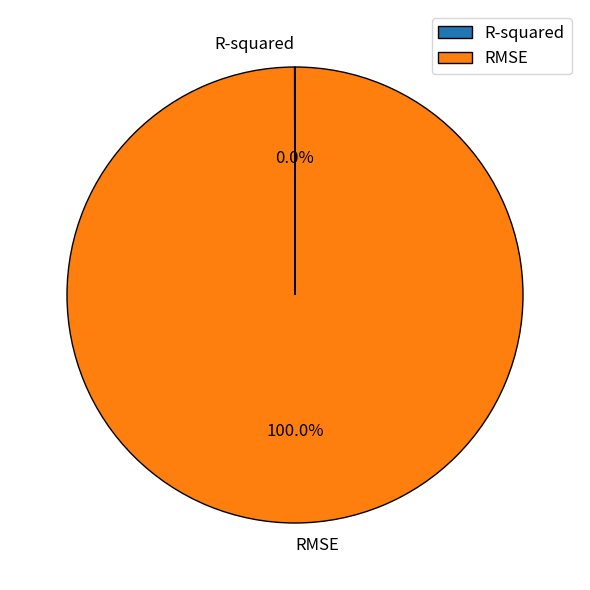

Which category accounts for the majority?

RMSE